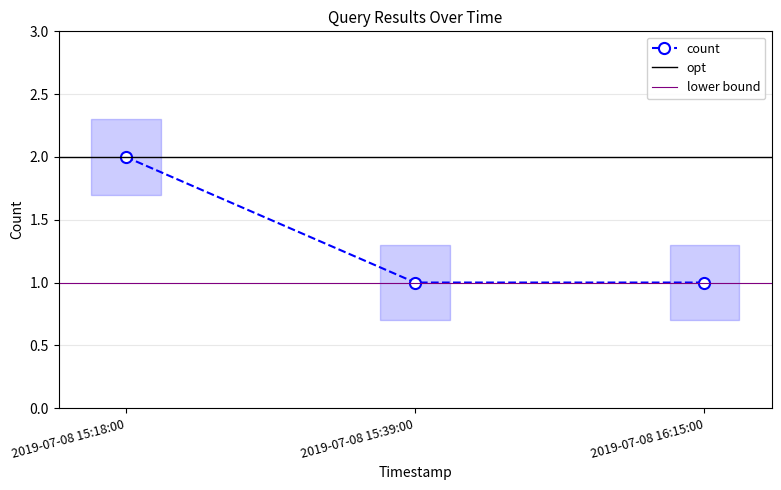

Rank the categories by value from lowest to highest.

2019-07-08 15:39:00, 2019-07-08 16:15:00, 2019-07-08 15:18:00